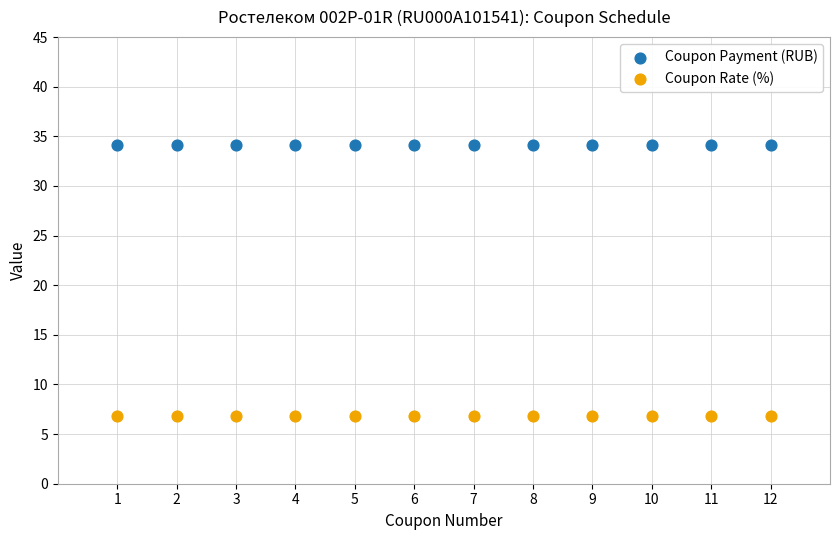

Which series reaches the minimum Y coordinate?

Coupon Rate (%)